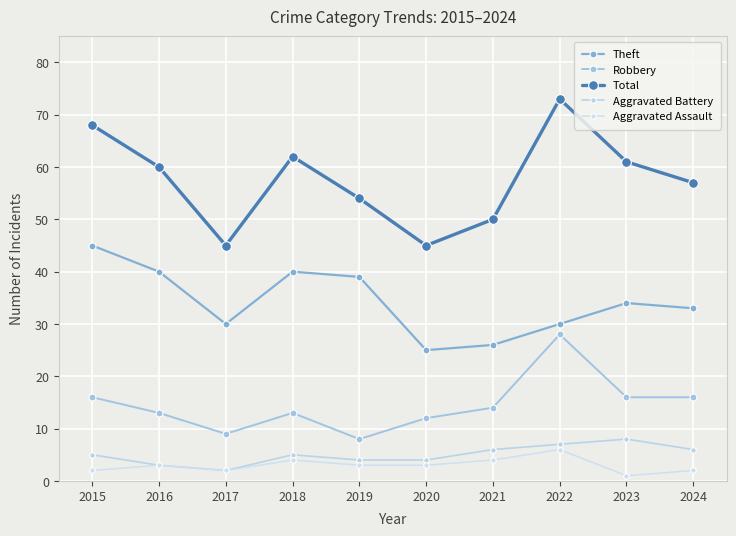

What is the difference between the maximum and minimum values in the Aggravated Battery series?

6